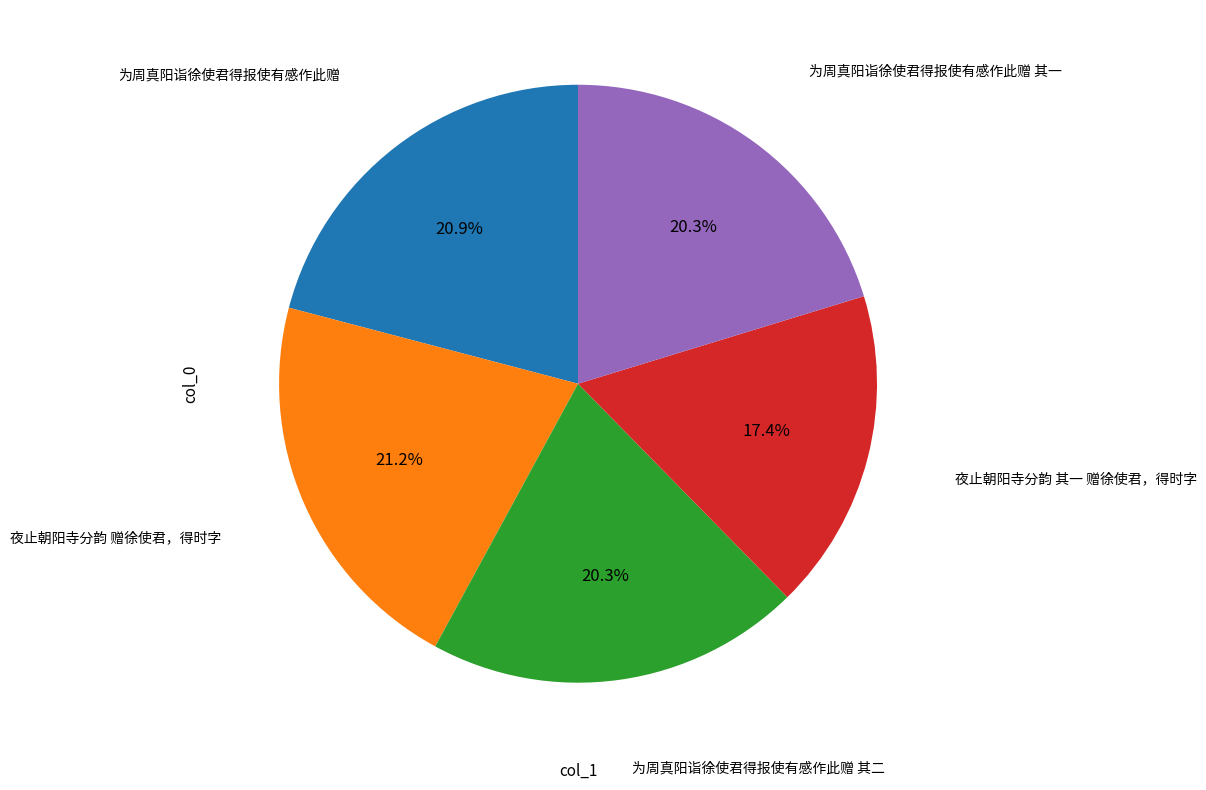

Is there any slice that represents more than half of the pie?

No